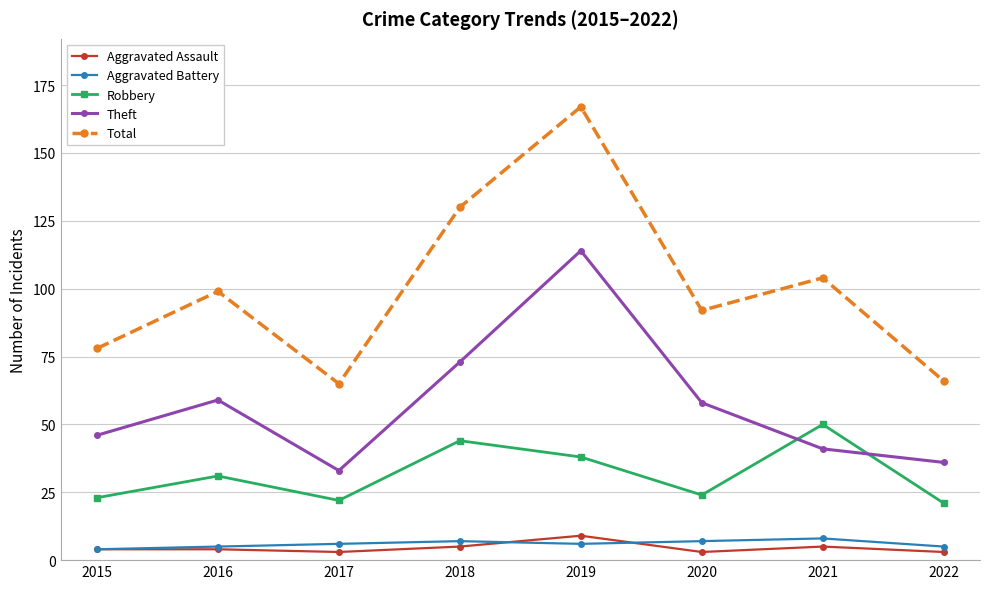

What is the difference between the Aggravated Battery values at 2018 and 2021?

1